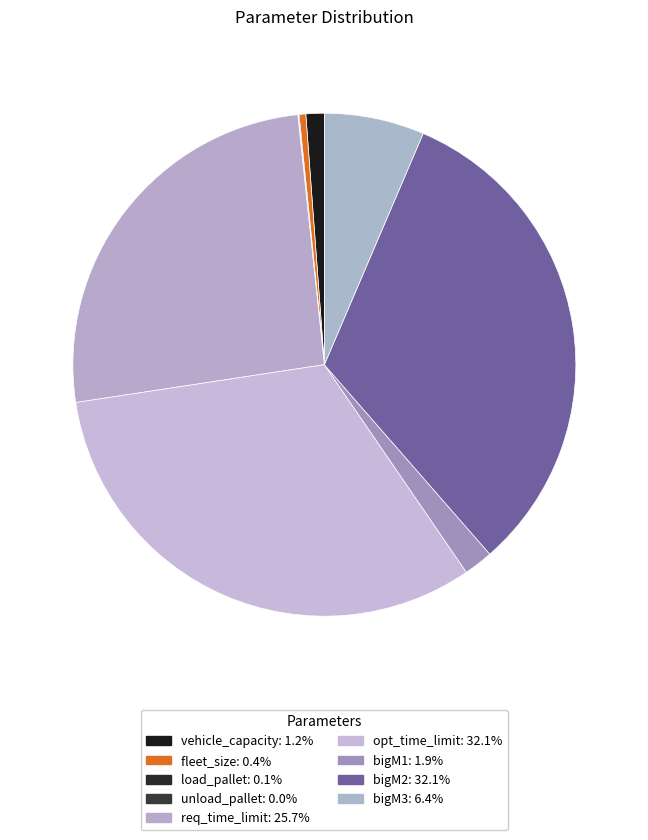

How many slices are in this pie chart?

9